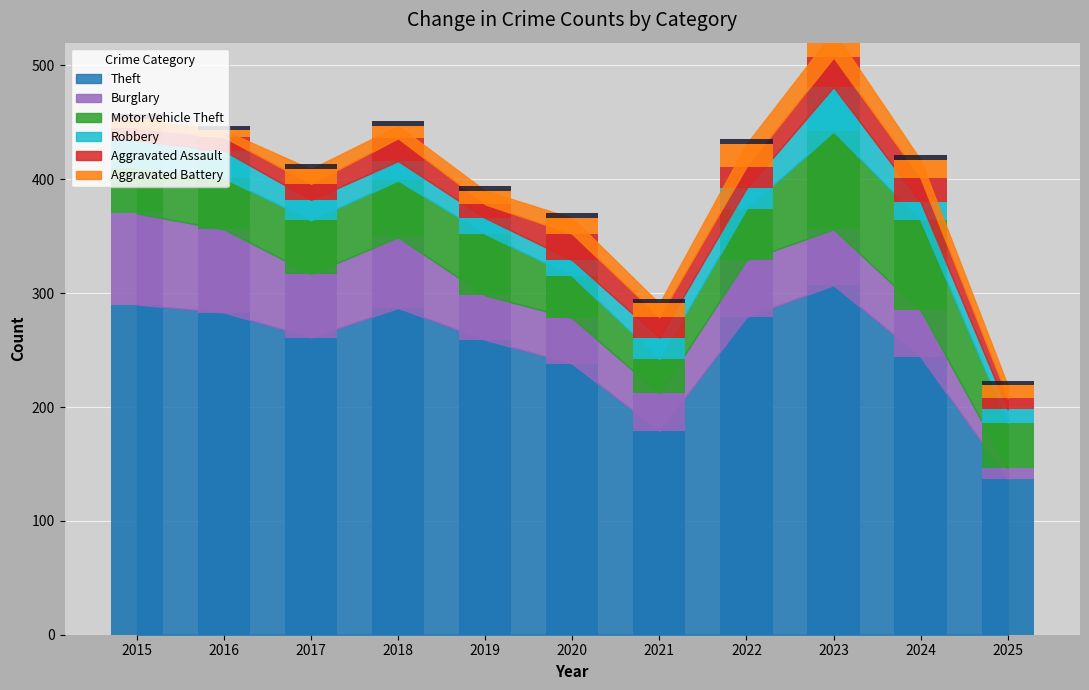

At 2018, list the series in order from largest to smallest.

Theft, Burglary, Motor Vehicle Theft, Aggravated Assault, Robbery, Aggravated Battery